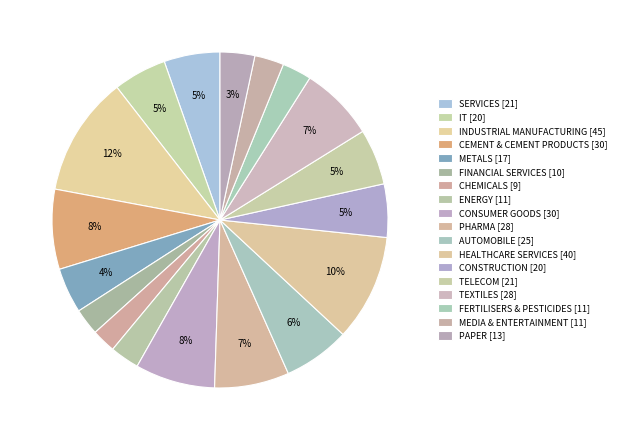

Count the number of slices in the pie.

18